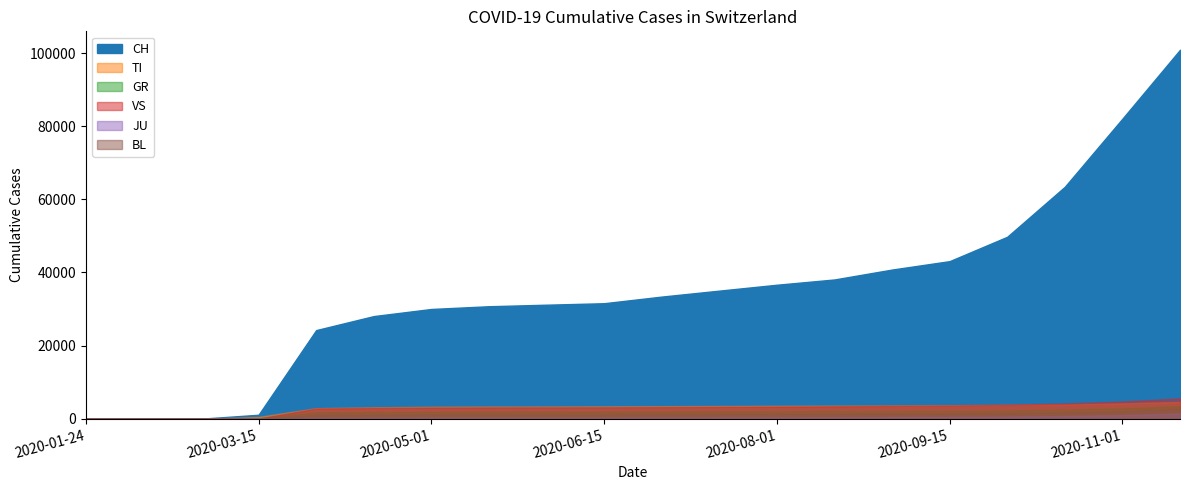

At which category does the chart reach its minimum across all series?

2020-01-24